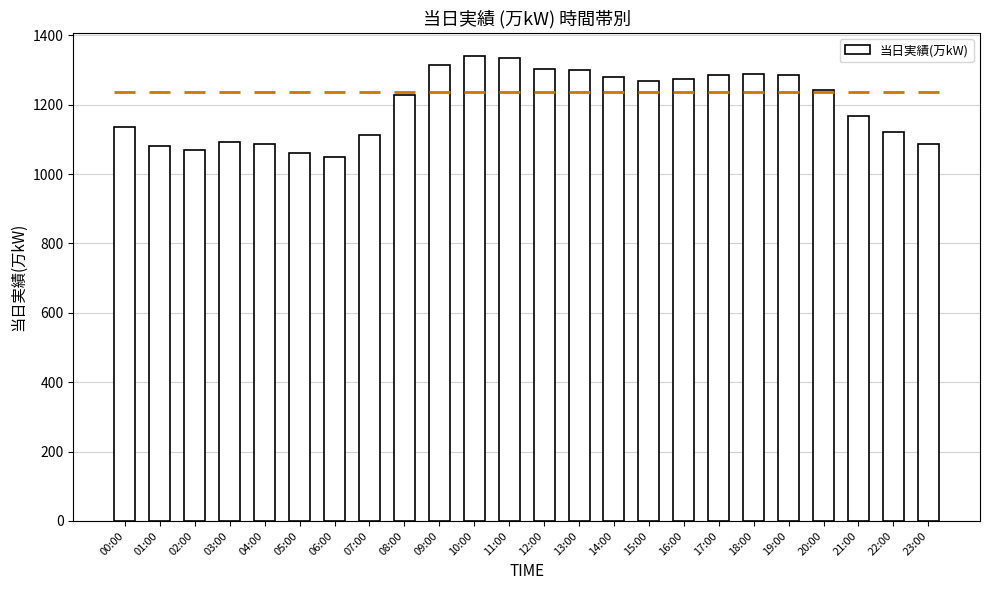

Between 01:00 and 09:00, which is larger?

09:00